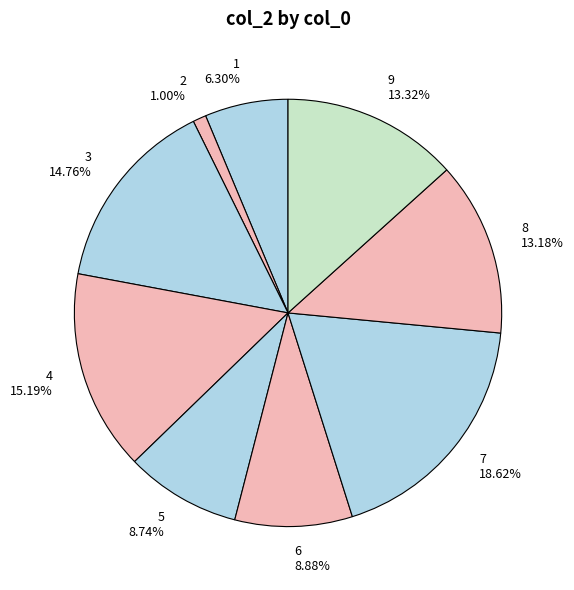

Between 5 and 8, which is larger?

8